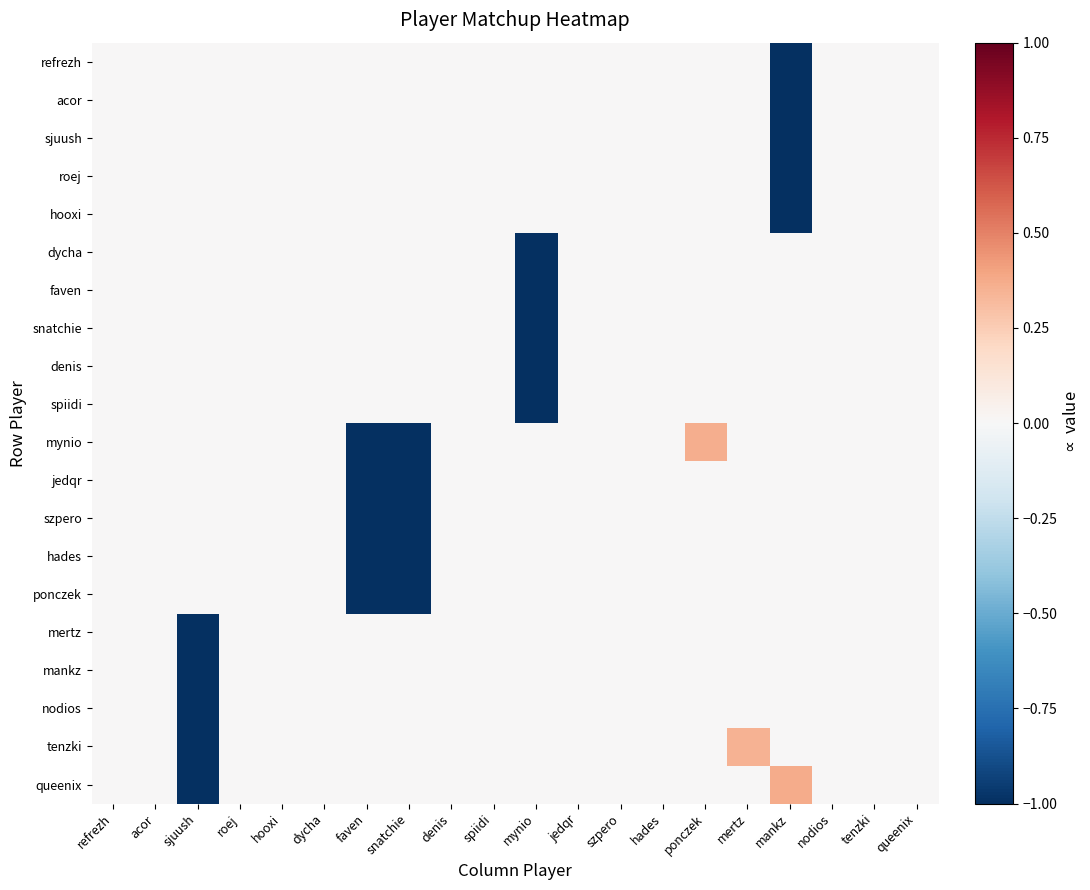

Reading right to left, list all the values displayed in this chart.

refrezh: queenix=0.0	tenzki=0.0	nodios=0.0	mankz=-1.0	mertz=0.0	ponczek=0.0	hades=0.0	szpero=0.0	jedqr=0.0	mynio=0.0	spiidi=0.0	denis=0.0	snatchie=0.0	faven=0.0	dycha=0.0	hooxi=0.0	roej=0.0	sjuush=0.0	acor=0.0	refrezh=0.0
acor: queenix=0.0	tenzki=0.0	nodios=0.0	mankz=-1.0	mertz=0.0	ponczek=0.0	hades=0.0	szpero=0.0	jedqr=0.0	mynio=0.0	spiidi=0.0	denis=0.0	snatchie=0.0	faven=0.0	dycha=0.0	hooxi=0.0	roej=0.0	sjuush=0.0	acor=0.0	refrezh=0.0
sjuush: queenix=0.0	tenzki=0.0	nodios=0.0	mankz=-1.0	mertz=0.0	ponczek=0.0	hades=0.0	szpero=0.0	jedqr=0.0	mynio=0.0	spiidi=0.0	denis=0.0	snatchie=0.0	faven=0.0	dycha=0.0	hooxi=0.0	roej=0.0	sjuush=0.0	acor=0.0	refrezh=0.0
roej: queenix=0.0	tenzki=0.0	nodios=0.0	mankz=-1.0	mertz=0.0	ponczek=0.0	hades=0.0	szpero=0.0	jedqr=0.0	mynio=0.0	spiidi=0.0	denis=0.0	snatchie=0.0	faven=0.0	dycha=0.0	hooxi=0.0	roej=0.0	sjuush=0.0	acor=0.0	refrezh=0.0
hooxi: queenix=0.0	tenzki=0.0	nodios=0.0	mankz=-1.0	mertz=0.0	ponczek=0.0	hades=0.0	szpero=0.0	jedqr=0.0	mynio=0.0	spiidi=0.0	denis=0.0	snatchie=0.0	faven=0.0	dycha=0.0	hooxi=0.0	roej=0.0	sjuush=0.0	acor=0.0	refrezh=0.0
dycha: queenix=0.0	tenzki=0.0	nodios=0.0	mankz=0.0	mertz=0.0	ponczek=0.0	hades=0.0	szpero=0.0	jedqr=0.0	mynio=-1.0	spiidi=0.0	denis=0.0	snatchie=0.0	faven=0.0	dycha=0.0	hooxi=0.0	roej=0.0	sjuush=0.0	acor=0.0	refrezh=0.0
faven: queenix=0.0	tenzki=0.0	nodios=0.0	mankz=0.0	mertz=0.0	ponczek=0.0	hades=0.0	szpero=0.0	jedqr=0.0	mynio=-1.0	spiidi=0.0	denis=0.0	snatchie=0.0	faven=0.0	dycha=0.0	hooxi=0.0	roej=0.0	sjuush=0.0	acor=0.0	refrezh=0.0
snatchie: queenix=0.0	tenzki=0.0	nodios=0.0	mankz=0.0	mertz=0.0	ponczek=0.0	hades=0.0	szpero=0.0	jedqr=0.0	mynio=-1.0	spiidi=0.0	denis=0.0	snatchie=0.0	faven=0.0	dycha=0.0	hooxi=0.0	roej=0.0	sjuush=0.0	acor=0.0	refrezh=0.0
denis: queenix=0.0	tenzki=0.0	nodios=0.0	mankz=0.0	mertz=0.0	ponczek=0.0	hades=0.0	szpero=0.0	jedqr=0.0	mynio=-1.0	spiidi=0.0	denis=0.0	snatchie=0.0	faven=0.0	dycha=0.0	hooxi=0.0	roej=0.0	sjuush=0.0	acor=0.0	refrezh=0.0
spiidi: queenix=0.0	tenzki=0.0	nodios=0.0	mankz=0.0	mertz=0.0	ponczek=0.0	hades=0.0	szpero=0.0	jedqr=0.0	mynio=-1.0	spiidi=0.0	denis=0.0	snatchie=0.0	faven=0.0	dycha=0.0	hooxi=0.0	roej=0.0	sjuush=0.0	acor=0.0	refrezh=0.0
mynio: queenix=0.0	tenzki=0.0	nodios=0.0	mankz=0.0	mertz=0.0	ponczek=0.4	hades=0.0	szpero=0.0	jedqr=0.0	mynio=0.0	spiidi=0.0	denis=0.0	snatchie=-1.0	faven=-1.0	dycha=0.0	hooxi=0.0	roej=0.0	sjuush=0.0	acor=0.0	refrezh=0.0
jedqr: queenix=0.0	tenzki=0.0	nodios=0.0	mankz=0.0	mertz=0.0	ponczek=0.0	hades=0.0	szpero=0.0	jedqr=0.0	mynio=0.0	spiidi=0.0	denis=0.0	snatchie=-1.0	faven=-1.0	dycha=0.0	hooxi=0.0	roej=0.0	sjuush=0.0	acor=0.0	refrezh=0.0
szpero: queenix=0.0	tenzki=0.0	nodios=0.0	mankz=0.0	mertz=0.0	ponczek=0.0	hades=0.0	szpero=0.0	jedqr=0.0	mynio=0.0	spiidi=0.0	denis=0.0	snatchie=-1.0	faven=-1.0	dycha=0.0	hooxi=0.0	roej=0.0	sjuush=0.0	acor=0.0	refrezh=0.0
hades: queenix=0.0	tenzki=0.0	nodios=0.0	mankz=0.0	mertz=0.0	ponczek=0.0	hades=0.0	szpero=0.0	jedqr=0.0	mynio=0.0	spiidi=0.0	denis=0.0	snatchie=-1.0	faven=-1.0	dycha=0.0	hooxi=0.0	roej=0.0	sjuush=0.0	acor=0.0	refrezh=0.0
ponczek: queenix=0.0	tenzki=0.0	nodios=0.0	mankz=0.0	mertz=0.0	ponczek=0.0	hades=0.0	szpero=0.0	jedqr=0.0	mynio=0.0	spiidi=0.0	denis=0.0	snatchie=-1.0	faven=-1.0	dycha=0.0	hooxi=0.0	roej=0.0	sjuush=0.0	acor=0.0	refrezh=0.0
mertz: queenix=0.0	tenzki=0.0	nodios=0.0	mankz=0.0	mertz=0.0	ponczek=0.0	hades=0.0	szpero=0.0	jedqr=0.0	mynio=0.0	spiidi=0.0	denis=0.0	snatchie=0.0	faven=0.0	dycha=0.0	hooxi=0.0	roej=0.0	sjuush=-1.0	acor=0.0	refrezh=0.0
mankz: queenix=0.0	tenzki=0.0	nodios=0.0	mankz=0.0	mertz=0.0	ponczek=0.0	hades=0.0	szpero=0.0	jedqr=0.0	mynio=0.0	spiidi=0.0	denis=0.0	snatchie=0.0	faven=0.0	dycha=0.0	hooxi=0.0	roej=0.0	sjuush=-1.0	acor=0.0	refrezh=0.0
nodios: queenix=0.0	tenzki=0.0	nodios=0.0	mankz=0.0	mertz=0.0	ponczek=0.0	hades=0.0	szpero=0.0	jedqr=0.0	mynio=0.0	spiidi=0.0	denis=0.0	snatchie=0.0	faven=0.0	dycha=0.0	hooxi=0.0	roej=0.0	sjuush=-1.0	acor=0.0	refrezh=0.0
tenzki: queenix=0.0	tenzki=0.0	nodios=0.0	mankz=0.0	mertz=0.3	ponczek=0.0	hades=0.0	szpero=0.0	jedqr=0.0	mynio=0.0	spiidi=0.0	denis=0.0	snatchie=0.0	faven=0.0	dycha=0.0	hooxi=0.0	roej=0.0	sjuush=-1.0	acor=0.0	refrezh=0.0
queenix: queenix=0.0	tenzki=0.0	nodios=0.0	mankz=0.4	mertz=0.0	ponczek=0.0	hades=0.0	szpero=0.0	jedqr=0.0	mynio=0.0	spiidi=0.0	denis=0.0	snatchie=0.0	faven=0.0	dycha=0.0	hooxi=0.0	roej=0.0	sjuush=-1.0	acor=0.0	refrezh=0.0